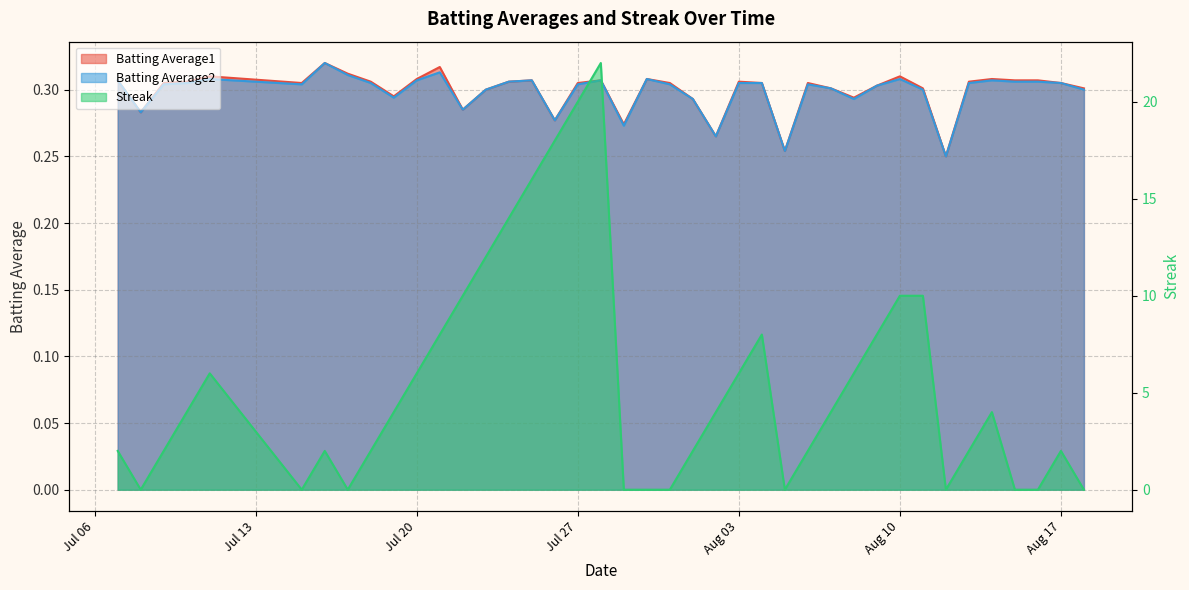

Does the chart have visible grid lines?

Yes